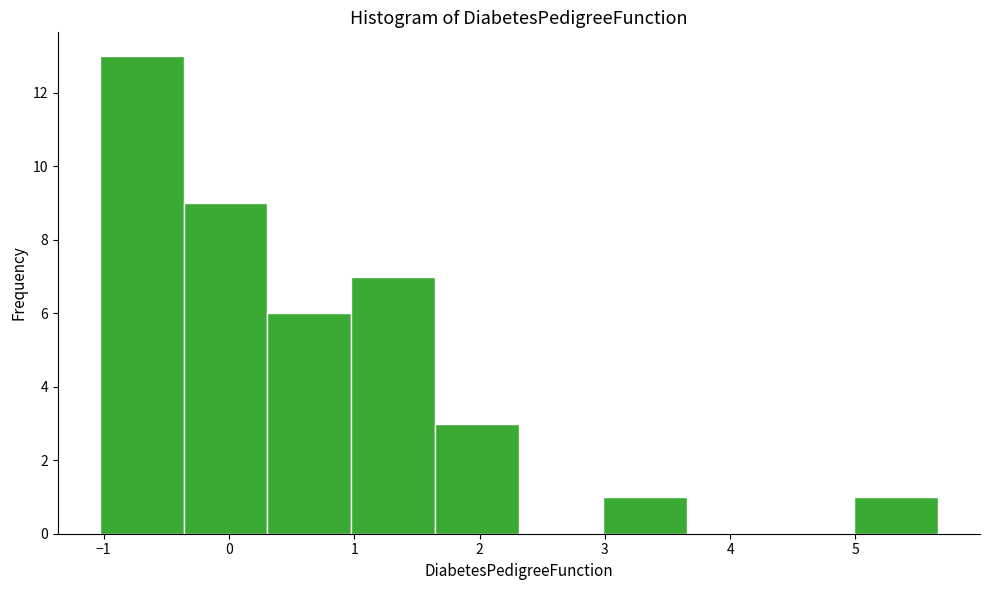

How tall is the bar that spans -0.4 to 0.3 on the x-axis? Neither the bar edges nor the heights are printed on the chart, so give them approximately, as read against the axes.

9